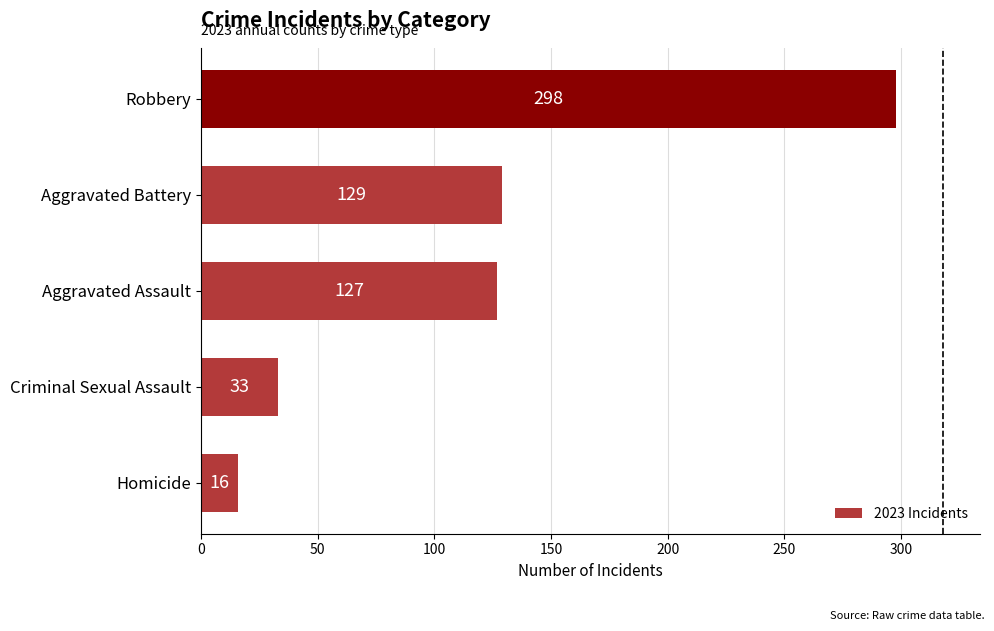

List the labels in order of value, smallest first.

Homicide, Criminal Sexual Assault, Aggravated Assault, Aggravated Battery, Robbery